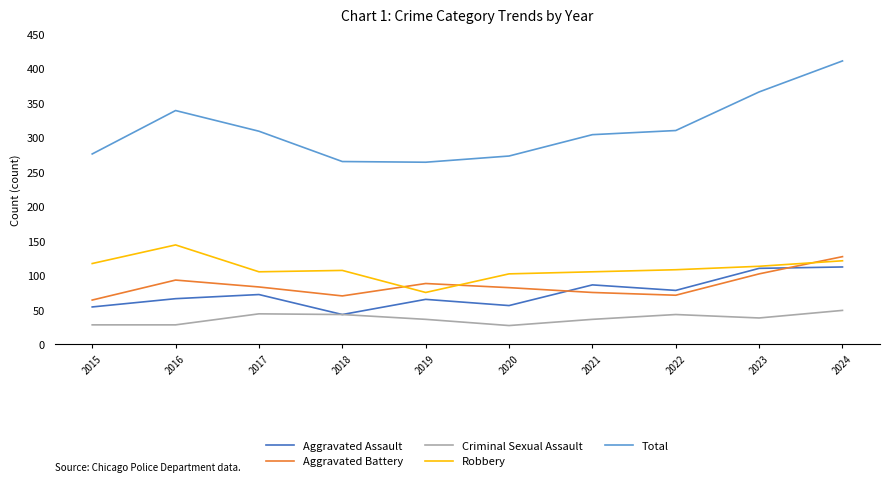

Is the value of Total at 2022 greater than the value of Criminal Sexual Assault at 2019?

Yes